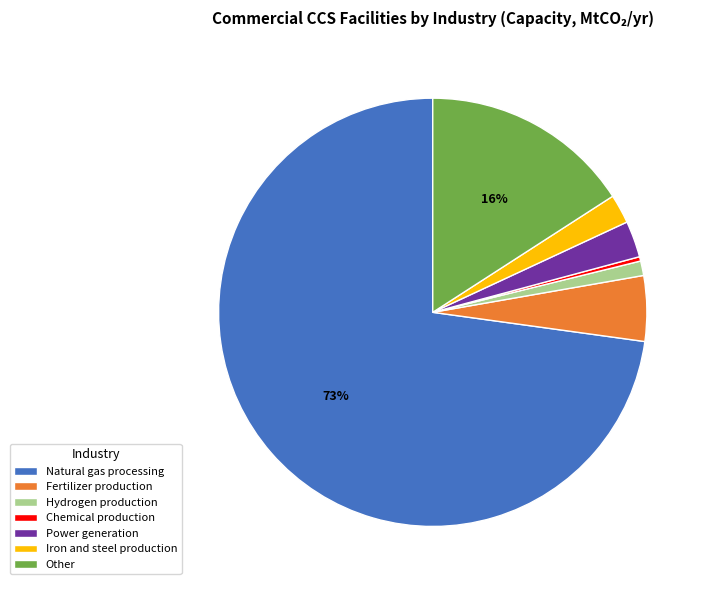

The Other slice represents 26% of the pie. True or false?

False